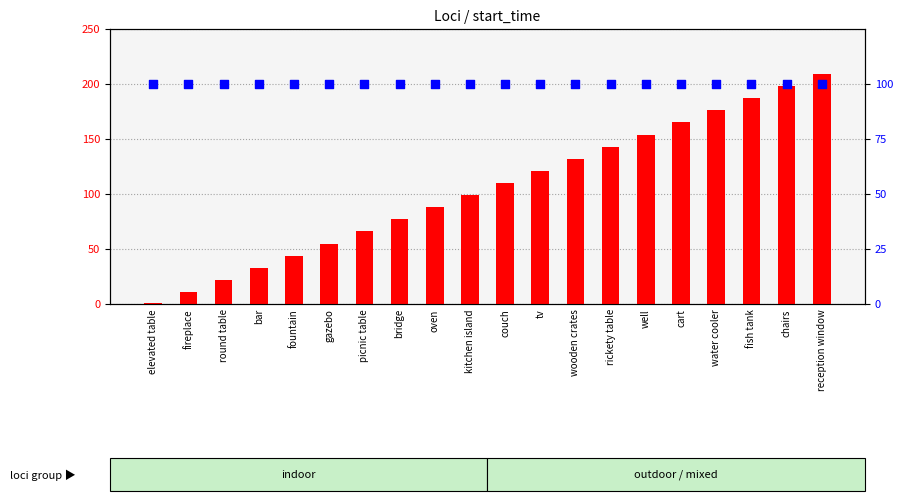

Is the value of percentile rank within the sample at fish tank greater than the value of start_time at fireplace?

Yes